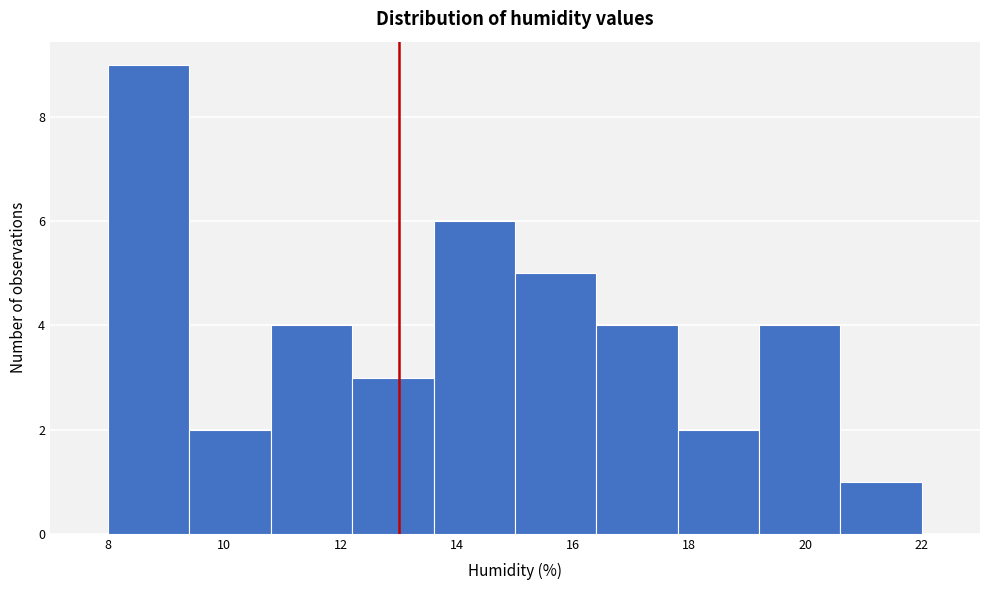

Reading left to right, transcribe this chart: for each bar, give the range it covers on the x-axis and its height. The values are not printed on the chart, so give them approximately, as read against the axis.

8.0 to 9.4: 9
9.4 to 10.8: 2
10.8 to 12.2: 4
12.2 to 13.6: 3
13.6 to 15.0: 6
15.0 to 16.4: 5
16.4 to 17.8: 4
17.8 to 19.2: 2
19.2 to 20.6: 4
20.6 to 22.0: 1